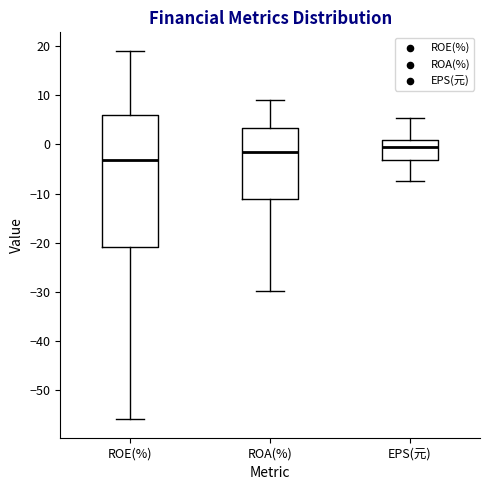

Comparing the boxes themselves (not the whiskers), which one is the tallest?

ROE(%)